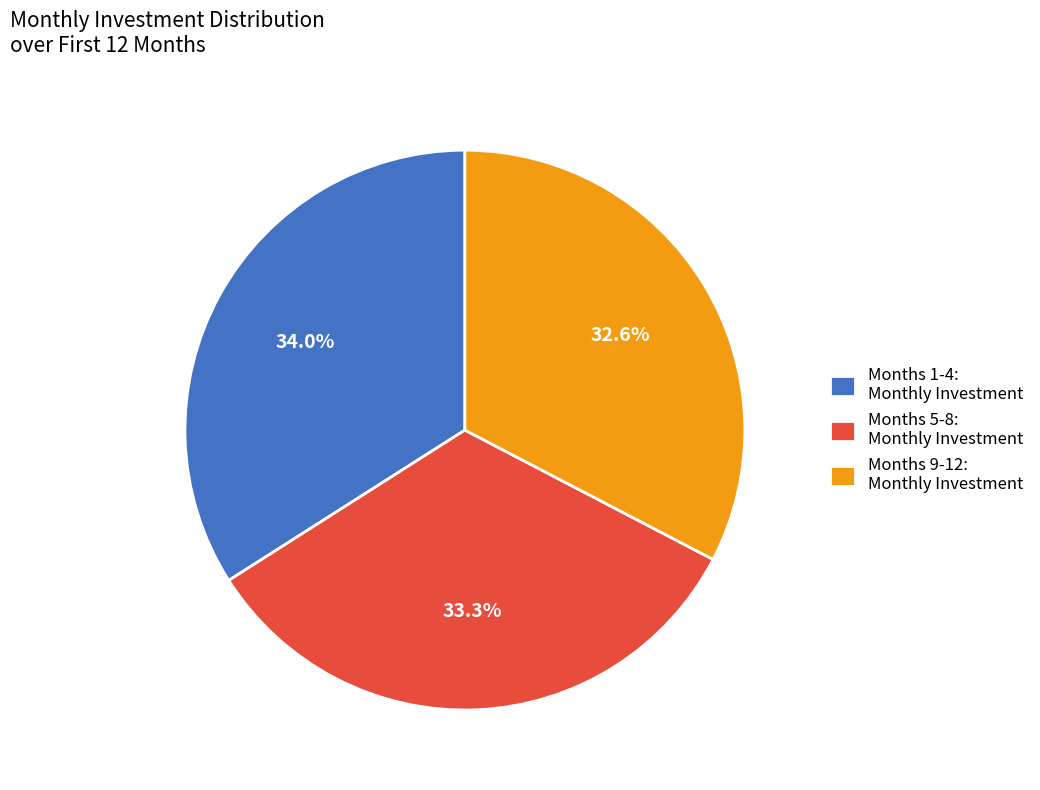

What is the largest slice in the pie chart?

Months 1-4: Monthly Investment